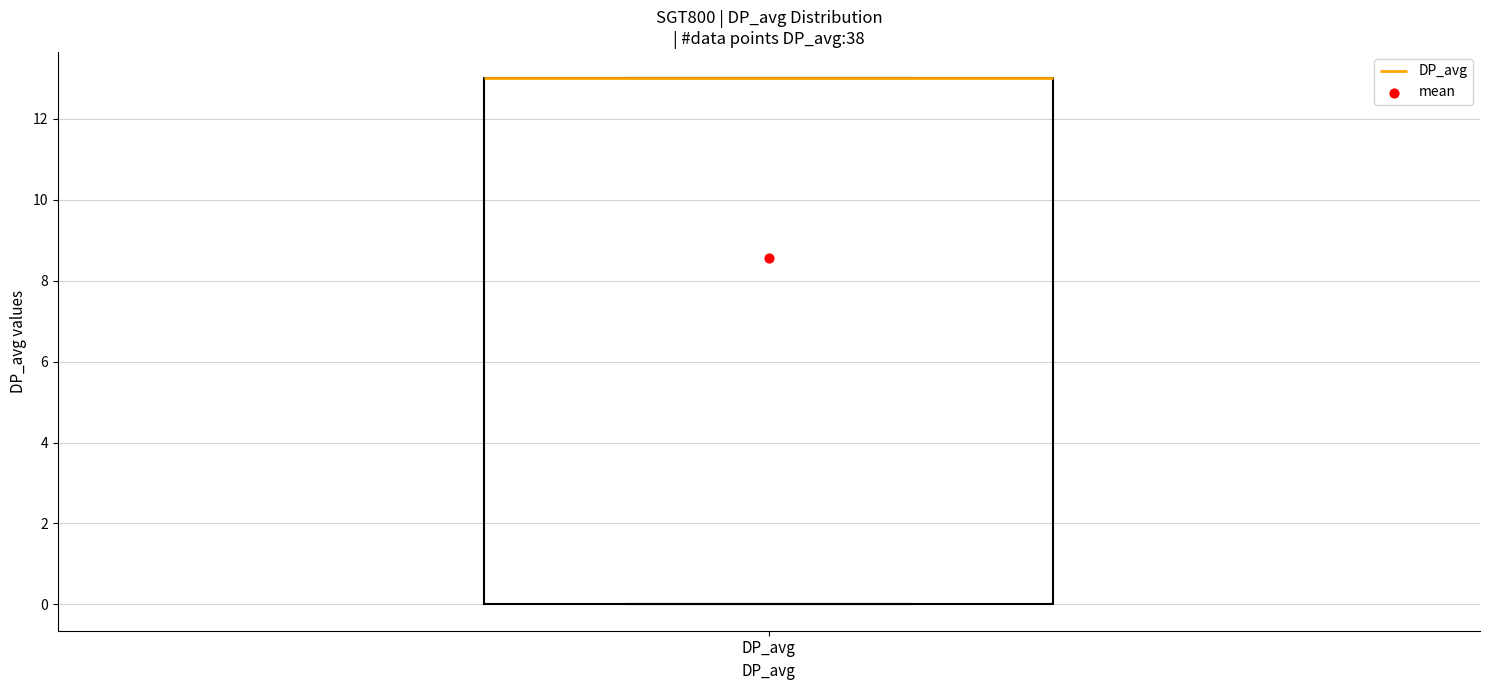

Transcribe this box plot: give where the median line is, the range the box spans, and where the two whiskers end, as read against the y-axis. The values are not printed on the chart, so give them approximately, as read against the axis.

median 13 (drawn on the box's upper edge), box 0 to 13, whiskers 0 to 13